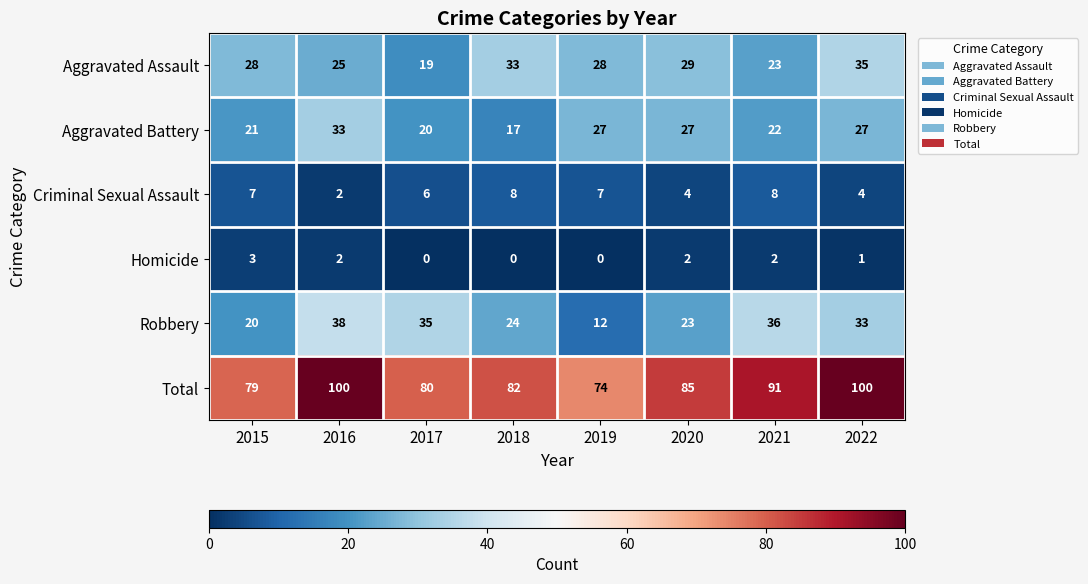

What is the maximum value shown in the chart?

100